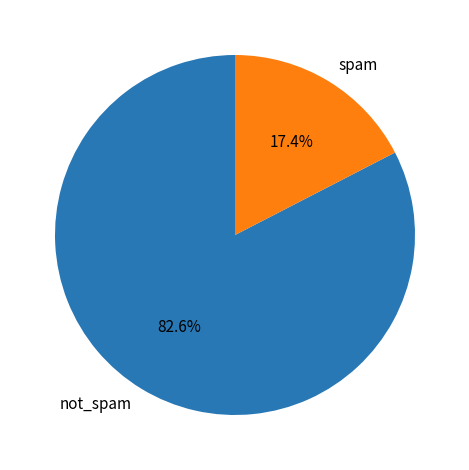

To the nearest percent, what is the difference between the largest and smallest slice percentages?

65%